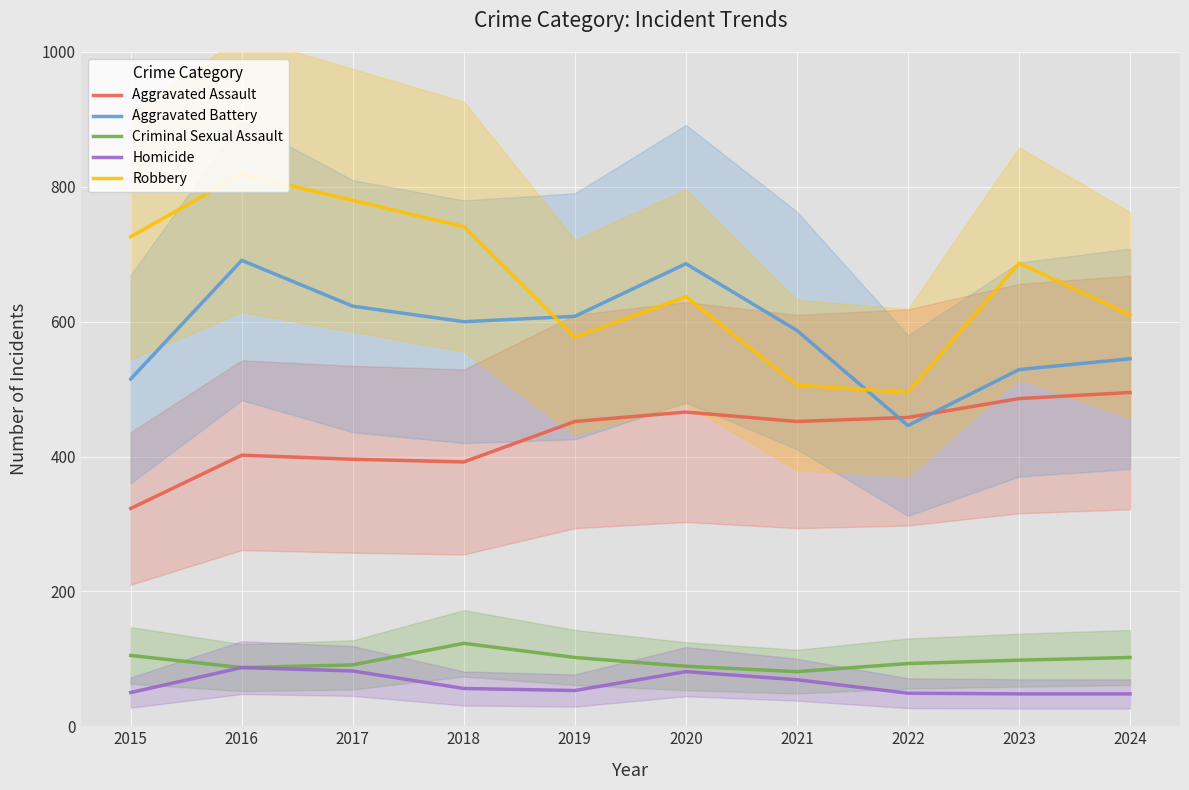

What are all the series names shown in the legend?

Aggravated Assault, Aggravated Battery, Criminal Sexual Assault, Homicide, Robbery